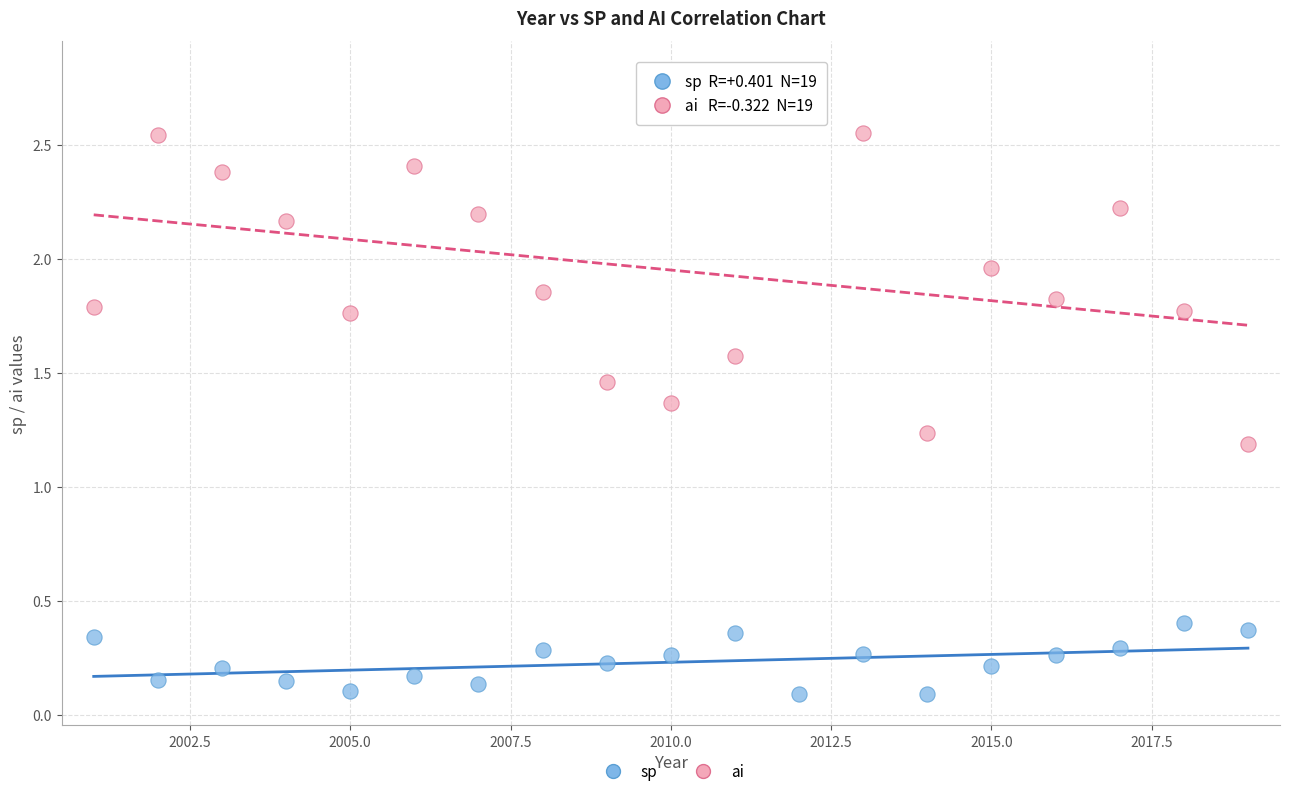

Which series reaches the minimum Y coordinate?

sp